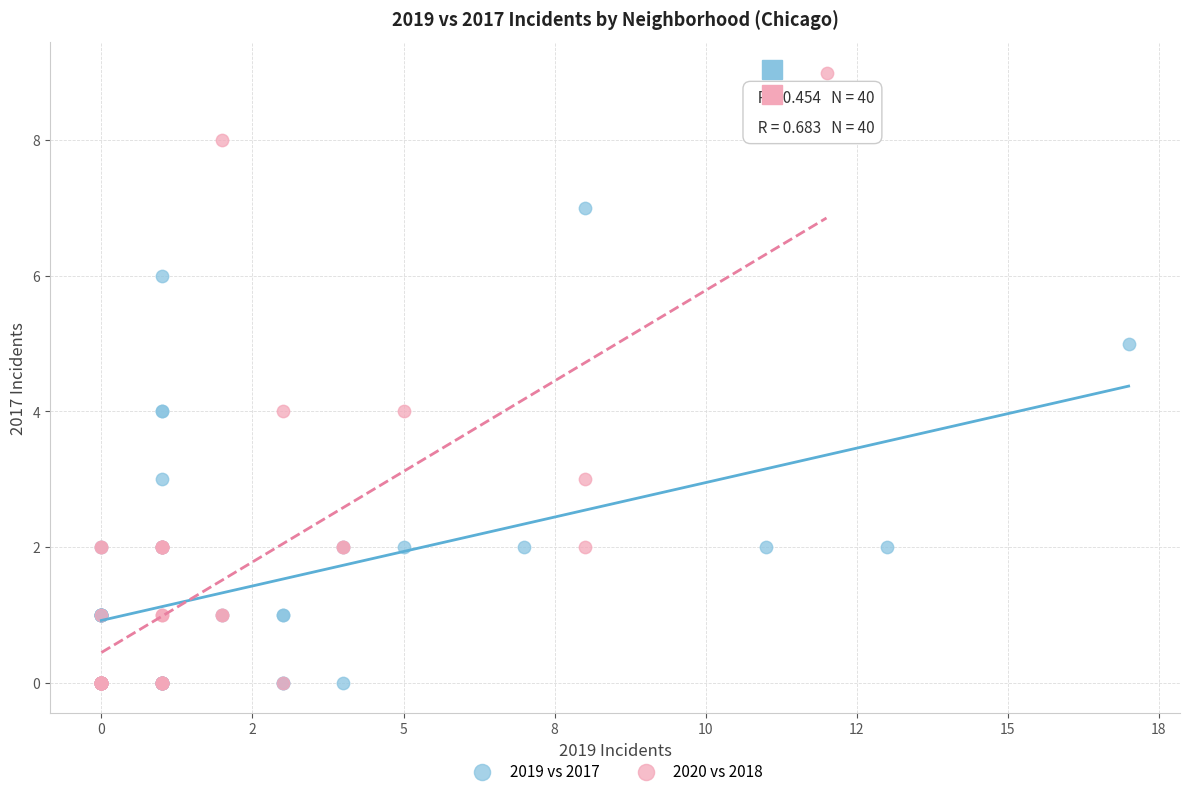

Which series contains the highest Y value?

2020 vs 2018